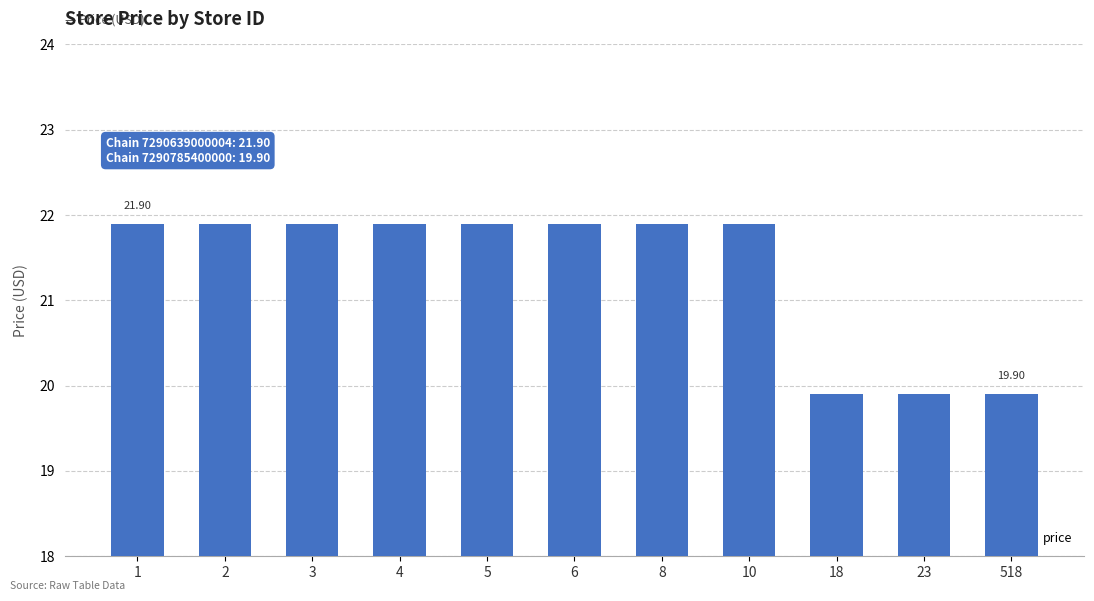

What is the value of the 8th bar from the left?

21.9